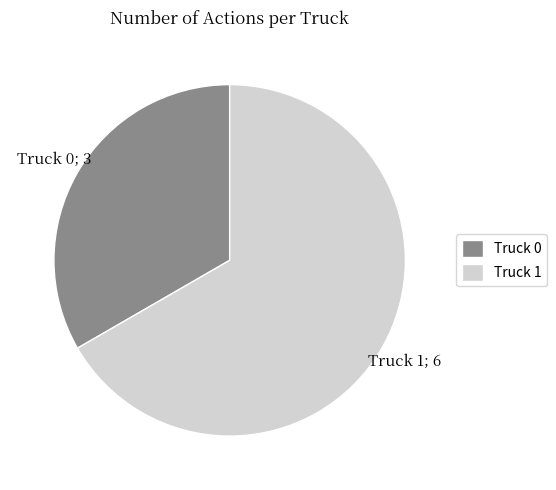

Which slice represents more than half of the pie?

Truck 1